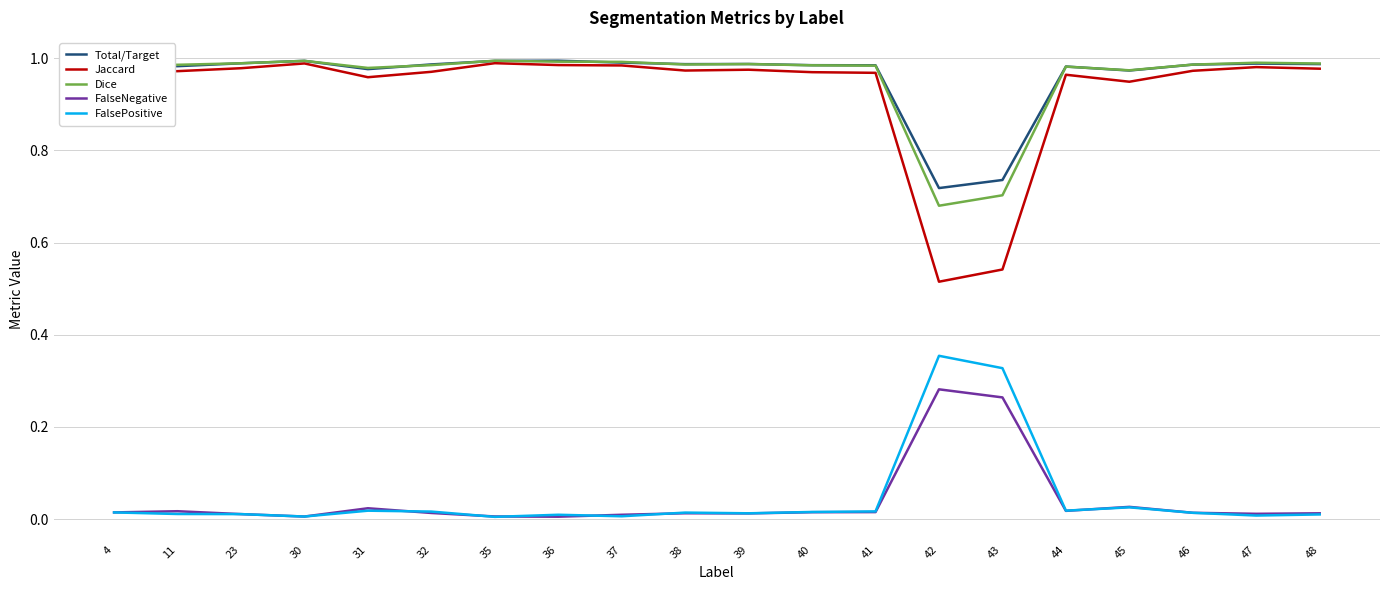

Which category has the highest value in the FalsePositive series?

42